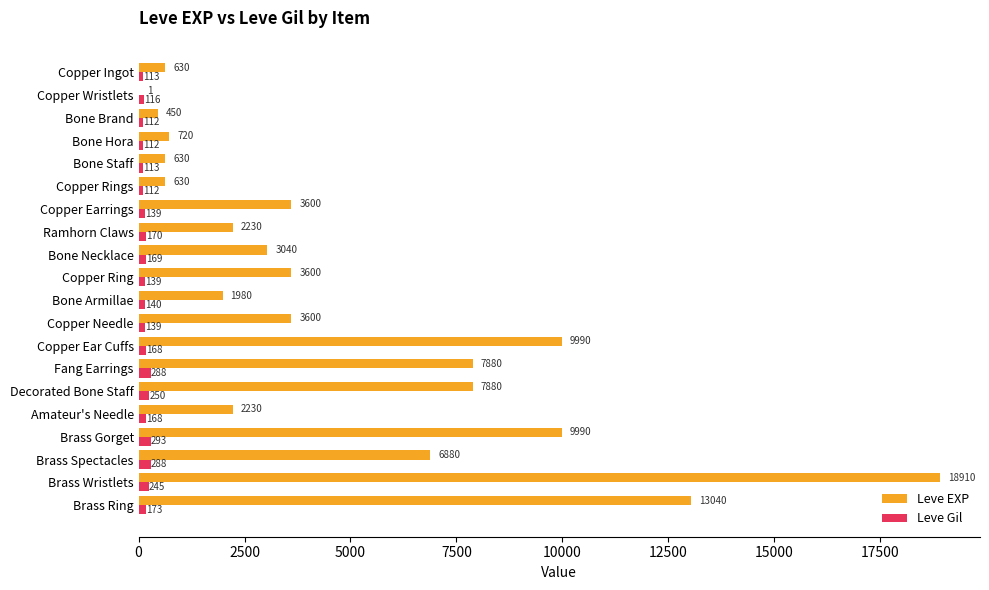

At which label does Leve EXP reach its peak?

Brass Wristlets